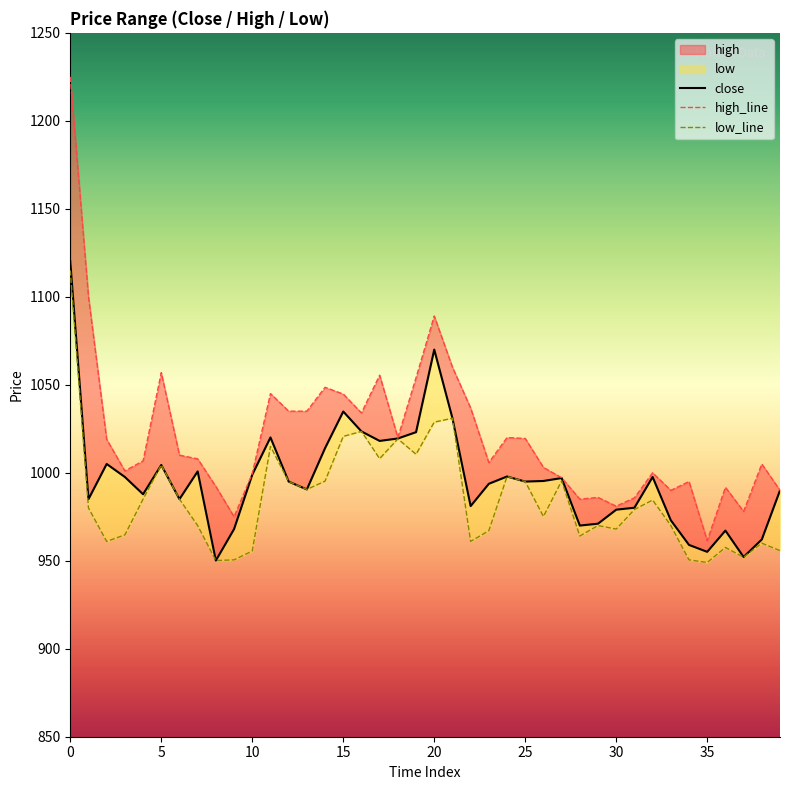

Which series has the largest total across all categories?

high_line